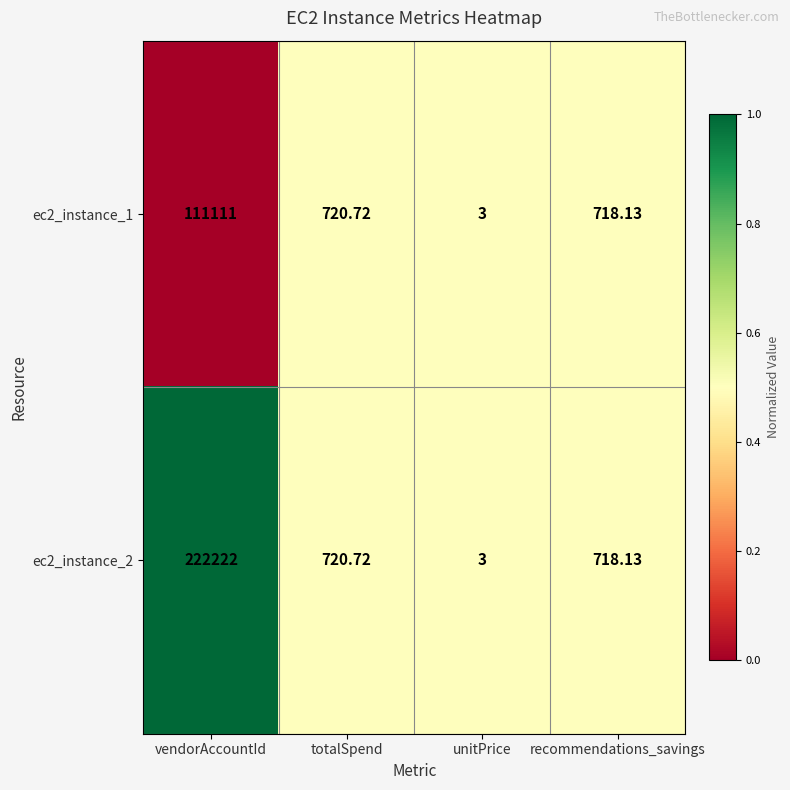

Where is ec2_instance_1 nearest to the value 55557?

totalSpend